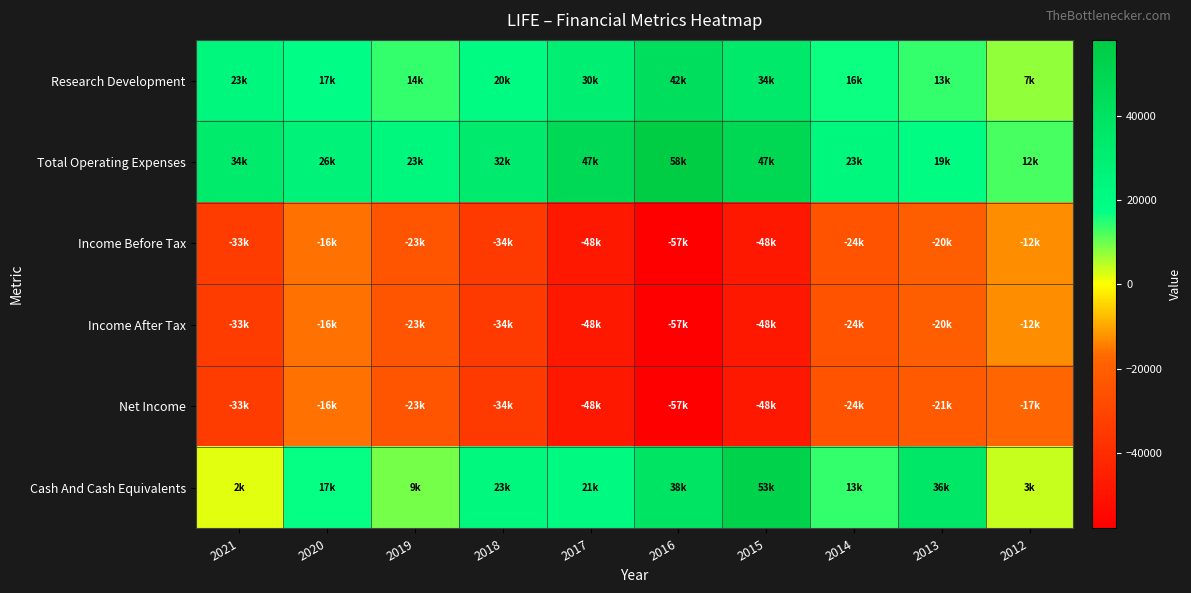

Which category has the lowest value across all series?

2016